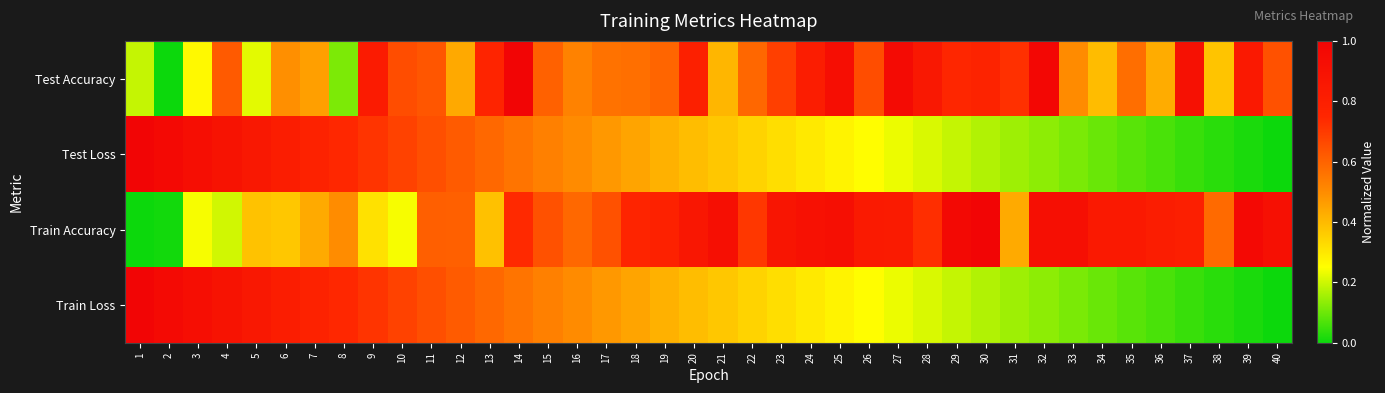

Between 26 and 5, which is larger?

26